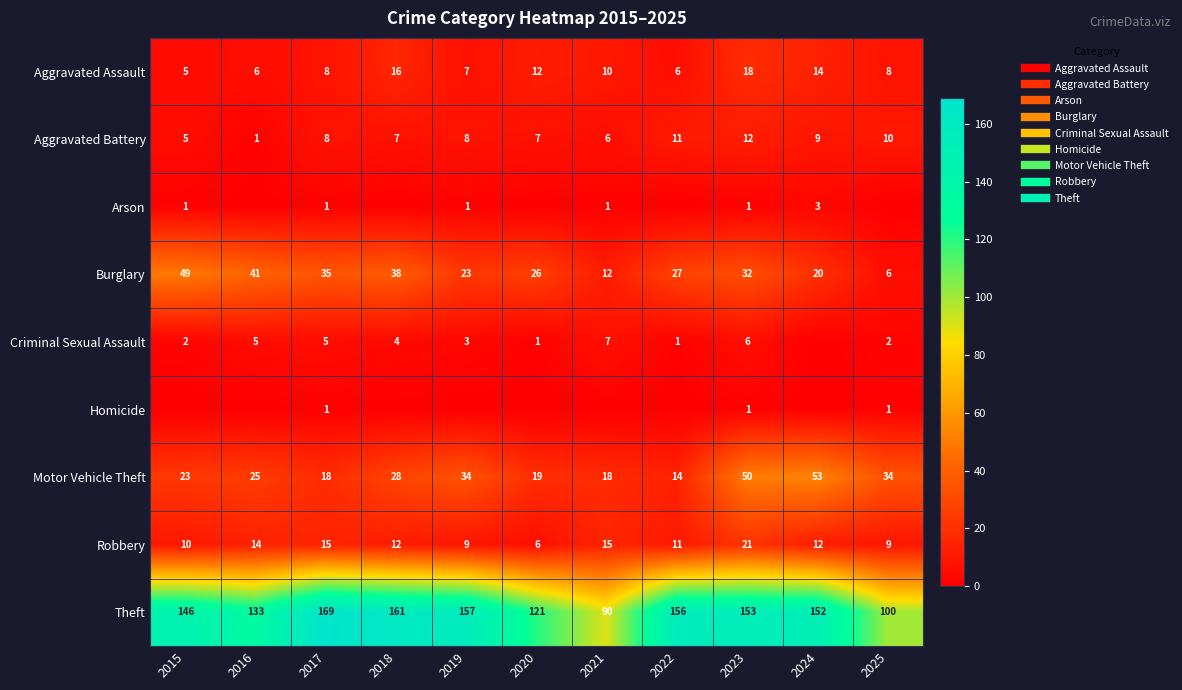

Is it true that Arson equals 2 at 2021?

False